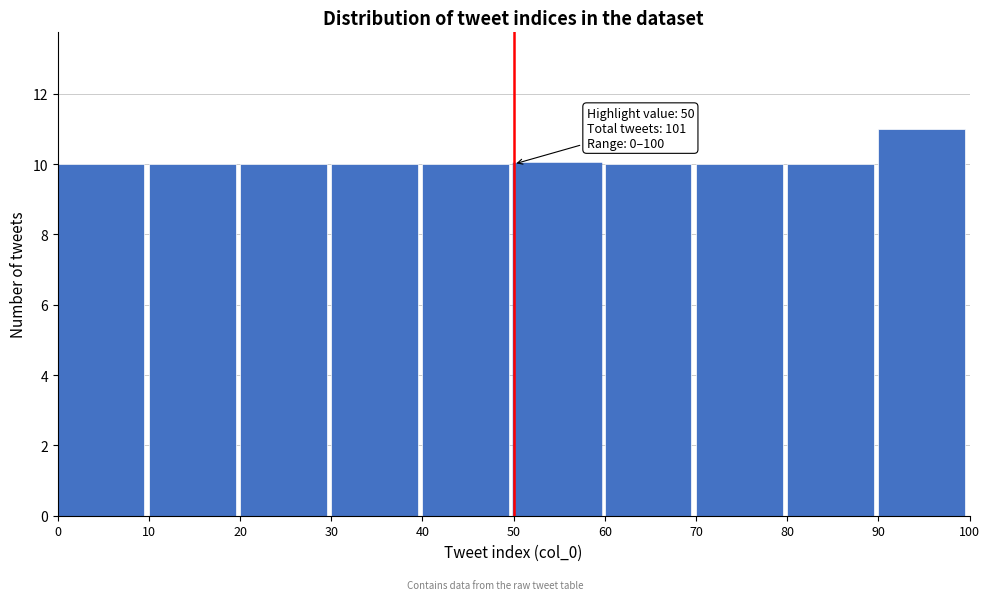

Which range on the x-axis has the tallest bar?

90 to 100